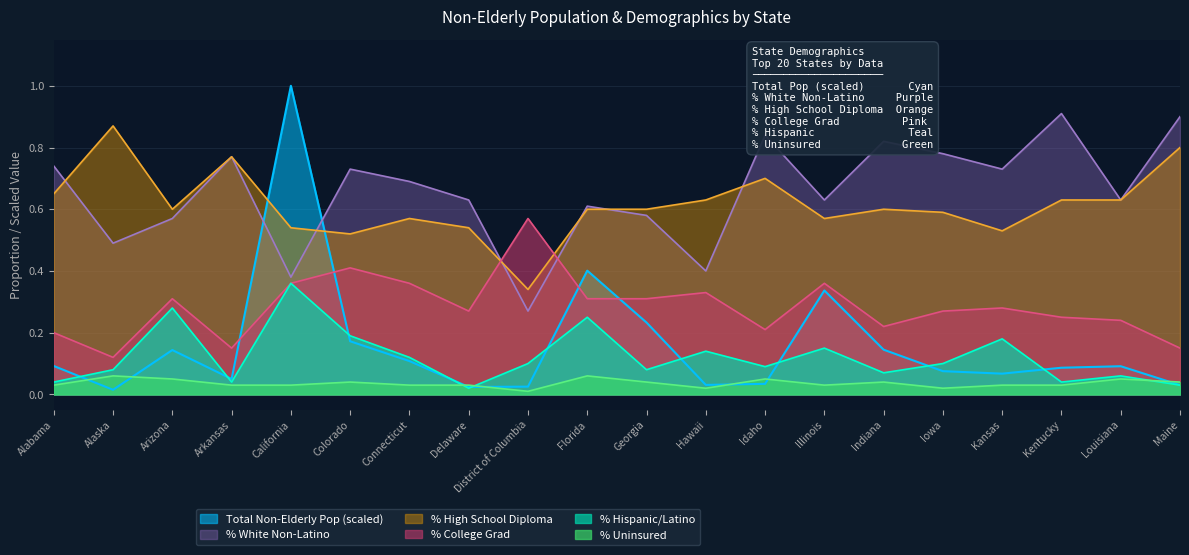

What is the difference between the highest and lowest values at Kansas?

0.7